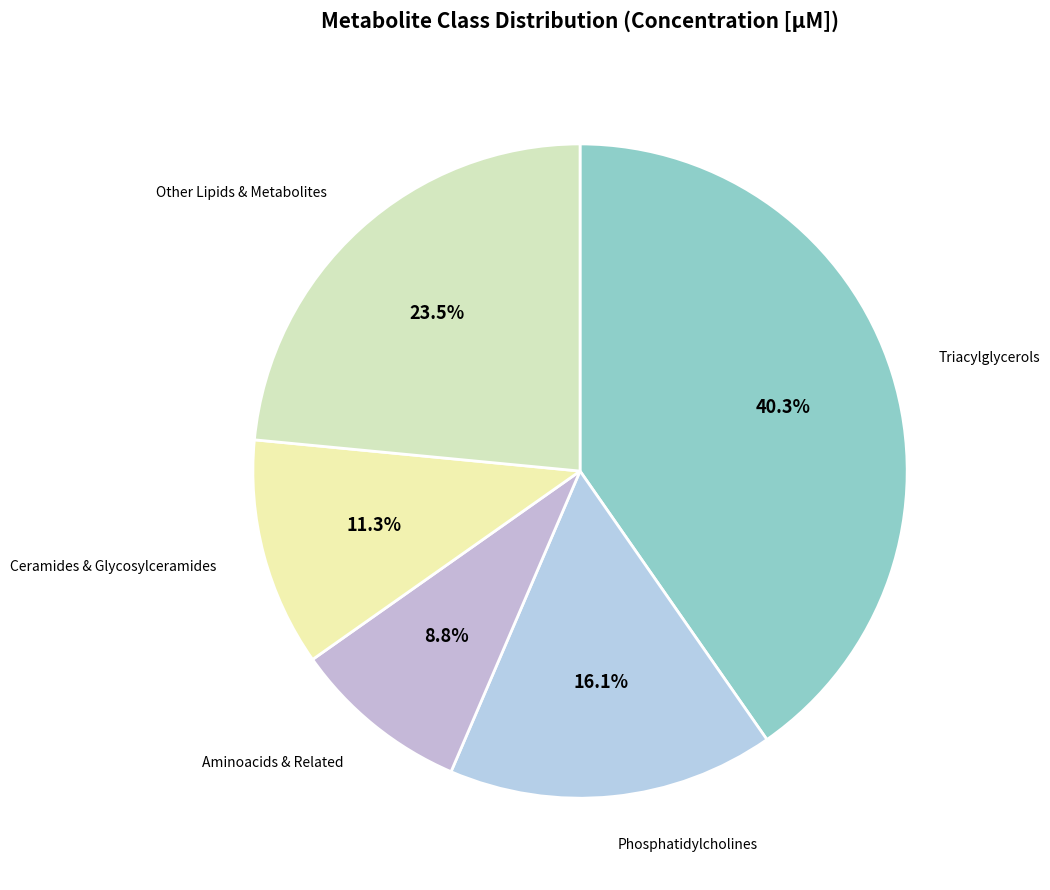

To the nearest percent, what is the average slice percentage?

20%